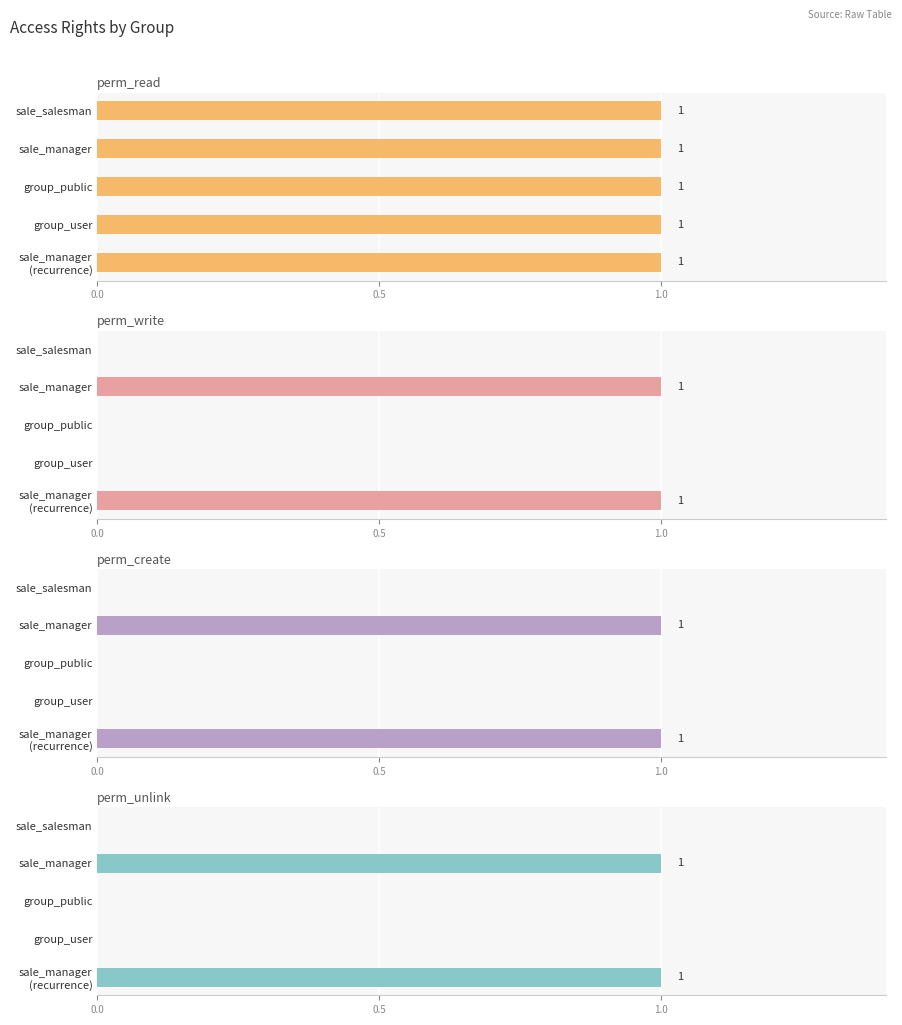

Which series has the largest total across all categories?

perm_read